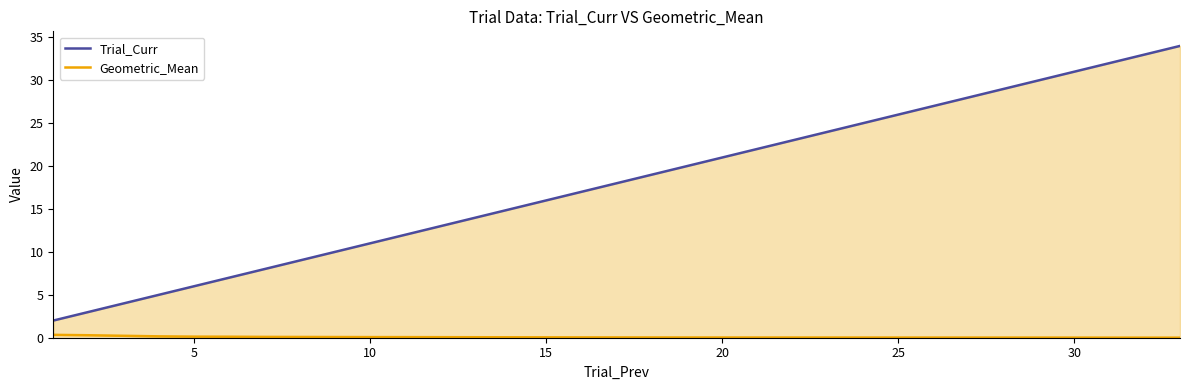

Is the value of Trial_Curr at 0 greater than the value of Geometric_Mean at 0?

Yes